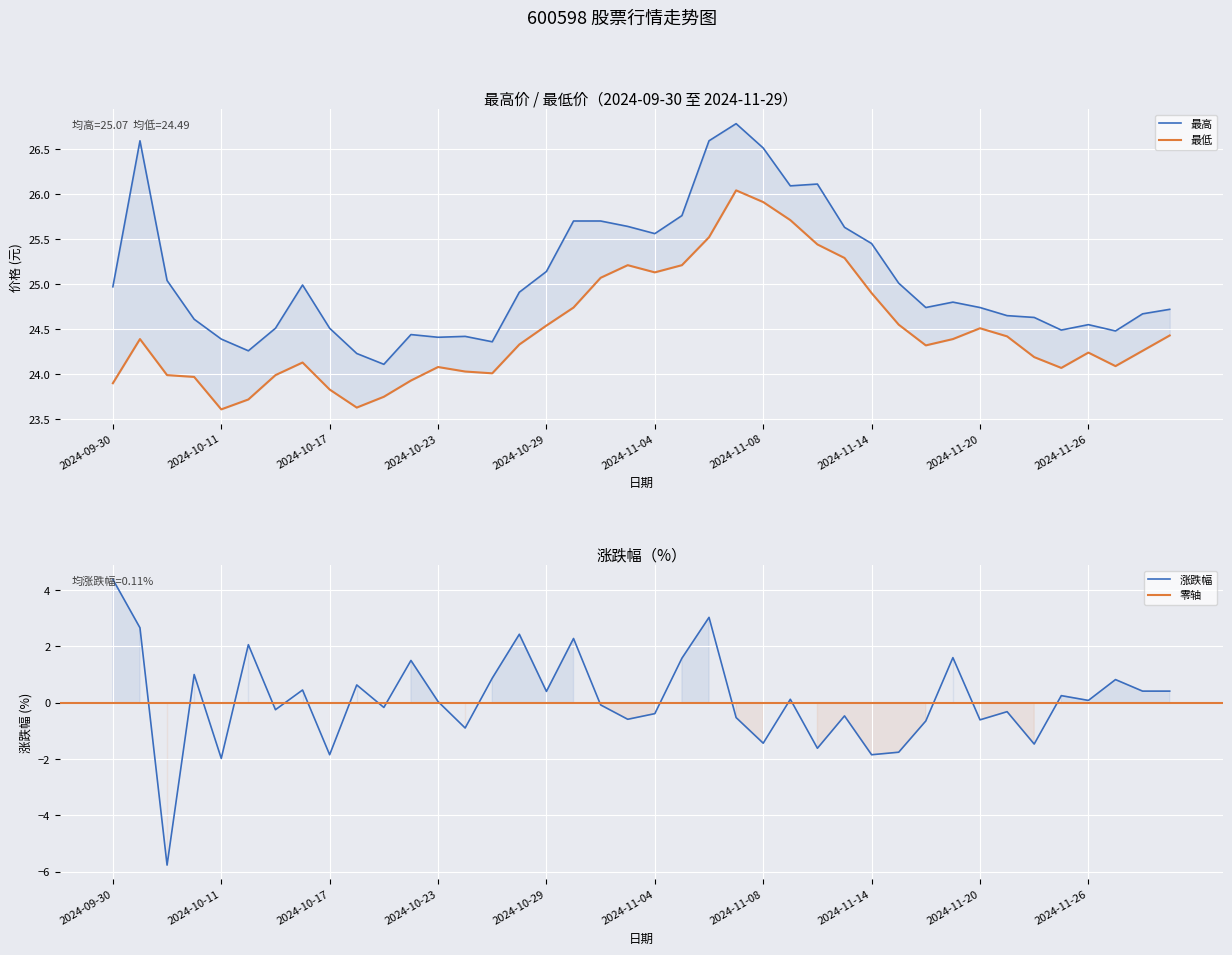

Is it true that 最高 equals 26.8 at 2024-11-07?

True